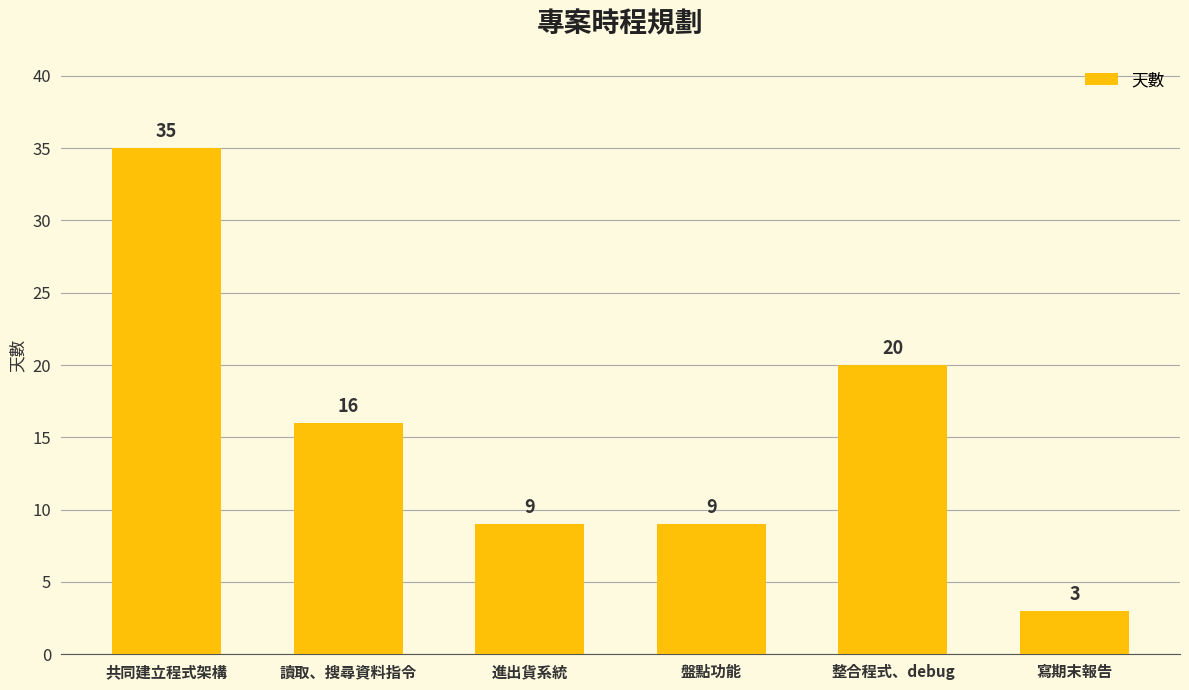

What is the ratio of the value at 進出貨系統 to the value at 寫期末報告?

3.0